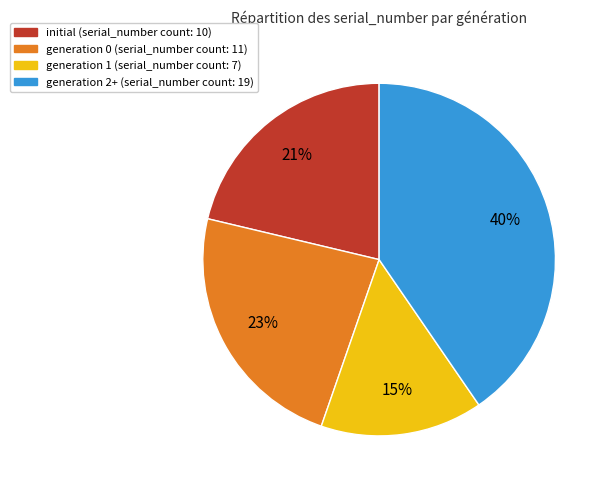

Does any single category account for the majority?

No